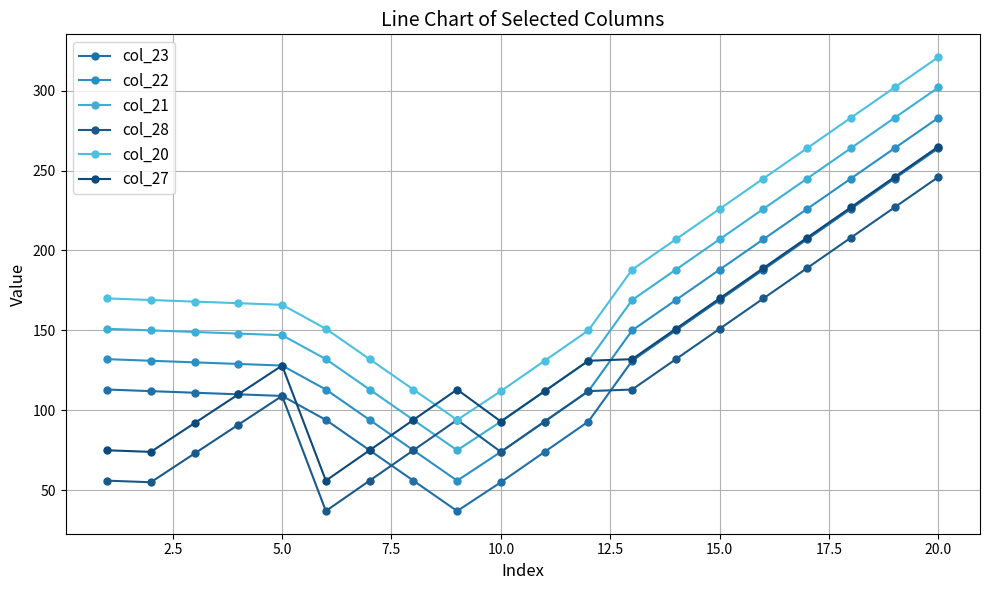

Count the number of data series in this chart.

6